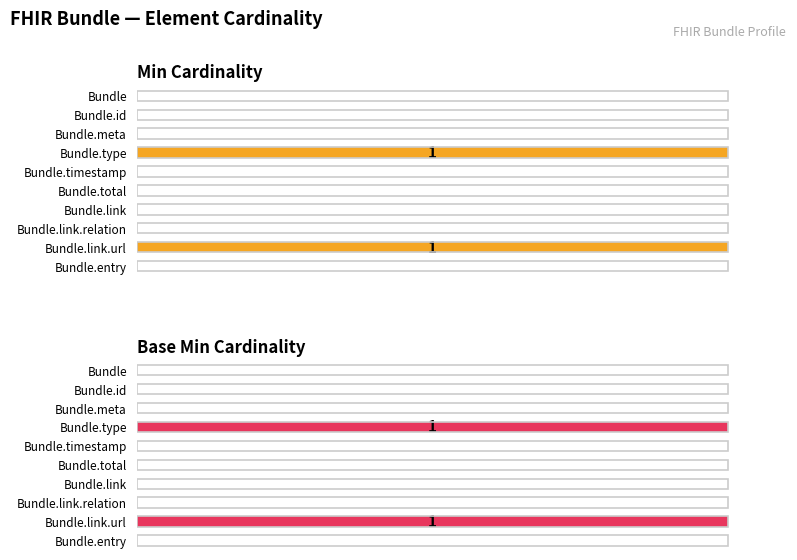

Rank the series by their maximum value, from highest to lowest.

Min Cardinality, Base Min Cardinality